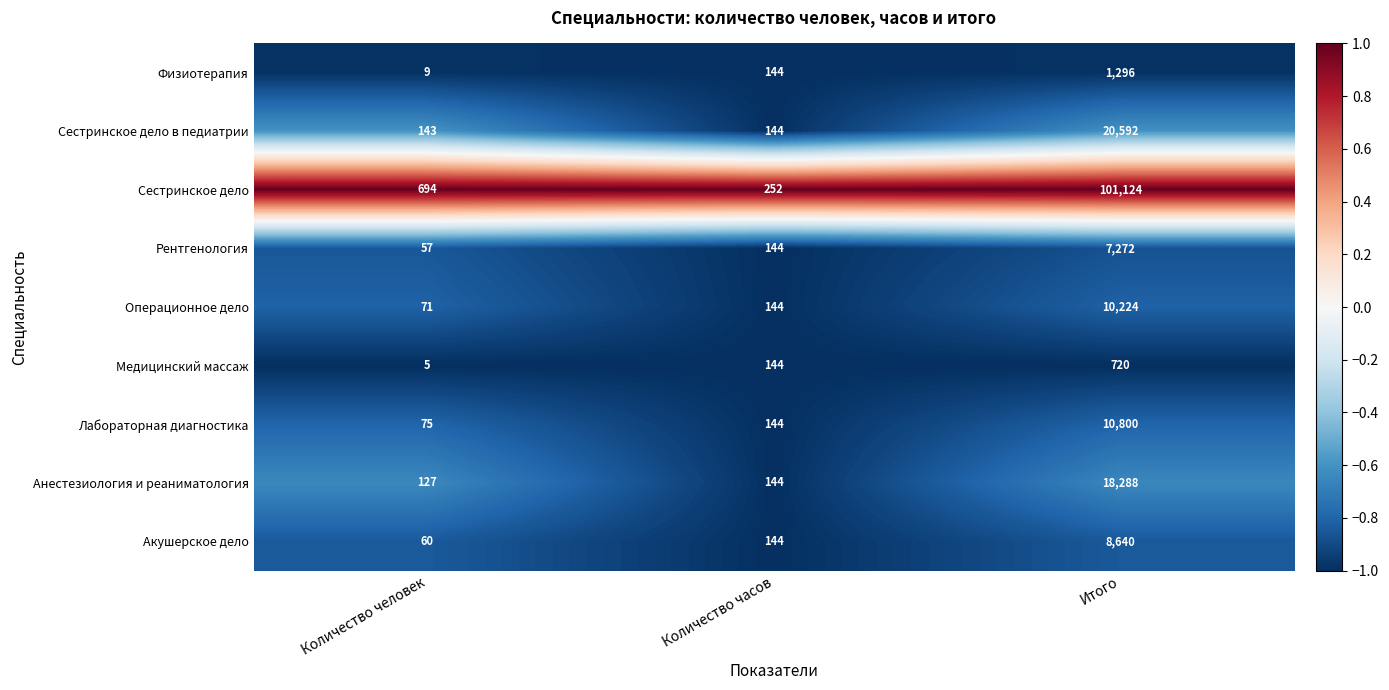

Reading right to left, transcribe all the data shown in this chart.

Физиотерапия: Итого=1296	Количество часов=144	Количество человек=9
Сестринское дело в педиатрии: Итого=20592	Количество часов=144	Количество человек=143
Сестринское дело: Итого=101124	Количество часов=252	Количество человек=694
Рентгенология: Итого=7272	Количество часов=144	Количество человек=57
Операционное дело: Итого=10224	Количество часов=144	Количество человек=71
Медицинский массаж: Итого=720	Количество часов=144	Количество человек=5
Лабораторная диагностика: Итого=10800	Количество часов=144	Количество человек=75
Анестезиология и реаниматология: Итого=18288	Количество часов=144	Количество человек=127
Акушерское дело: Итого=8640	Количество часов=144	Количество человек=60